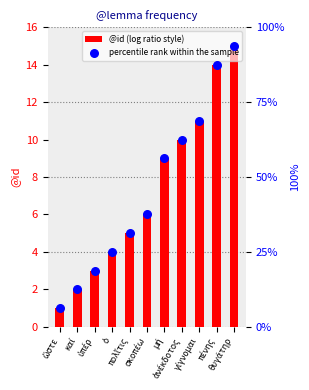

At which category is the sum across all series the highest?

θυγάτηρ